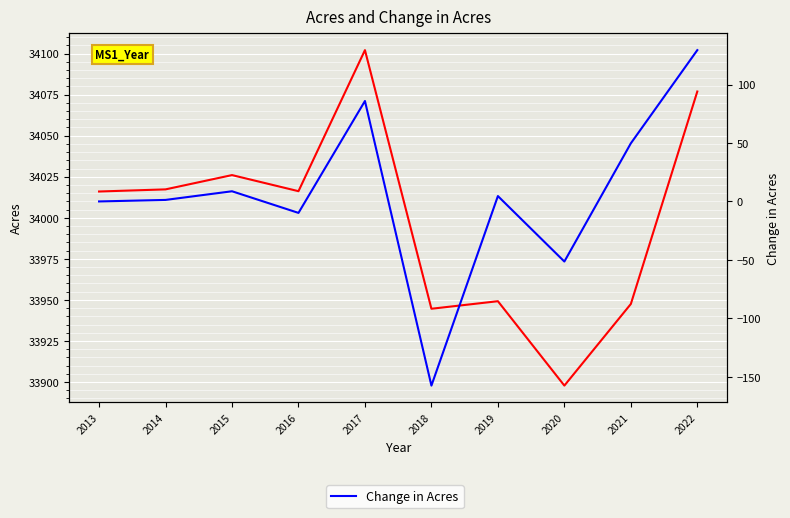

True or false: Acres and Change in Acres intersect in this chart.

False